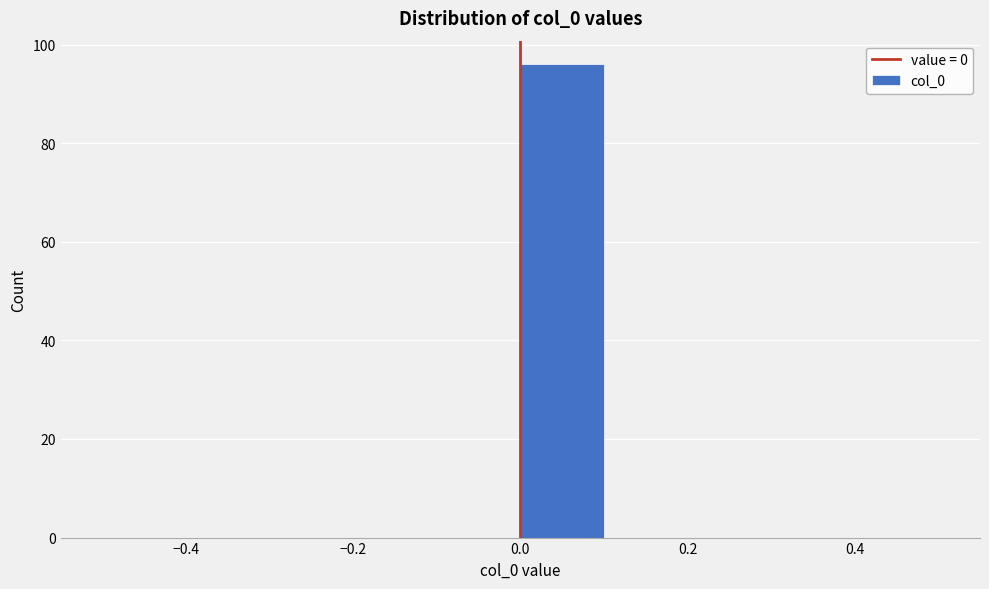

How tall is the bar that spans 0.0 to 0.1 on the x-axis? The values are not printed on the chart, so give them approximately, as read against the axis.

96